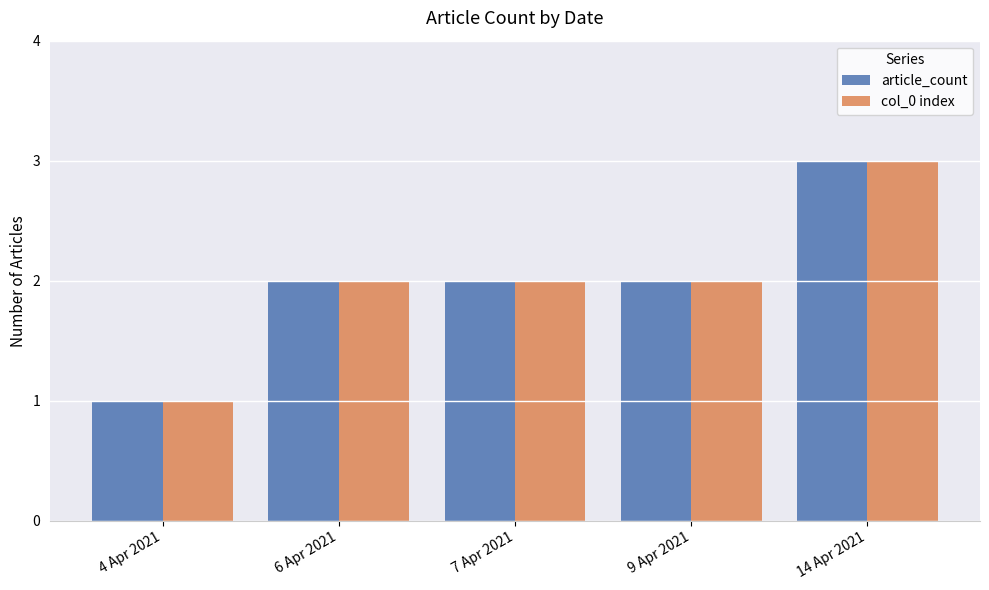

How many distinct data groups are displayed?

2